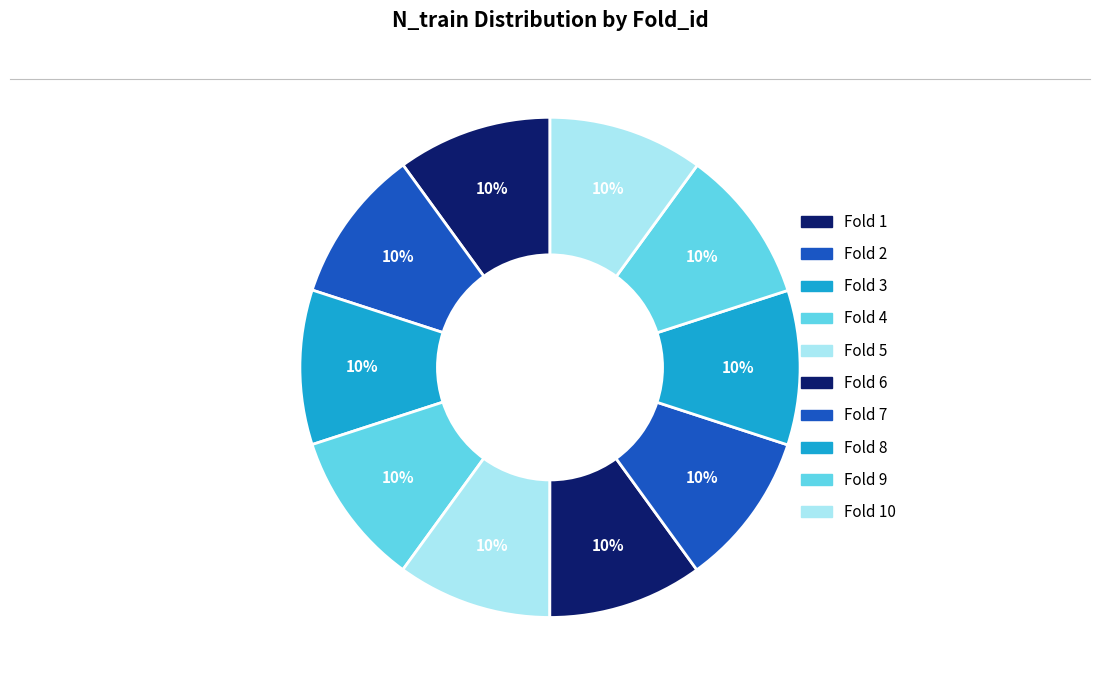

To the nearest percent, what is the average slice percentage?

10%